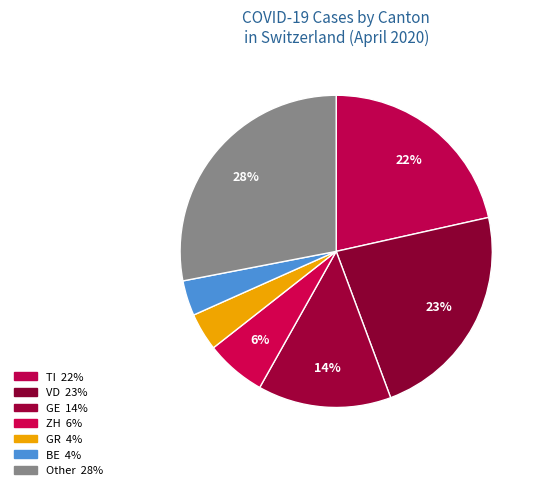

Is there any slice that represents more than half of the pie?

No